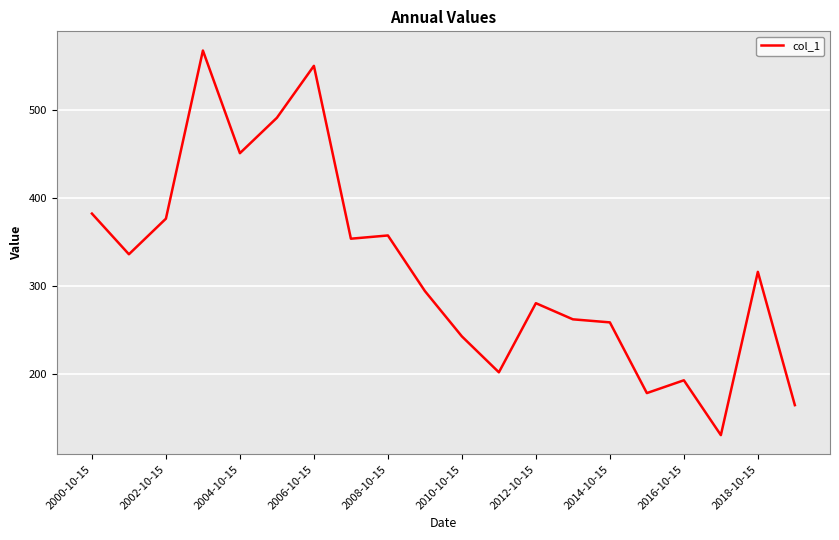

What is the smallest value displayed?

131.3